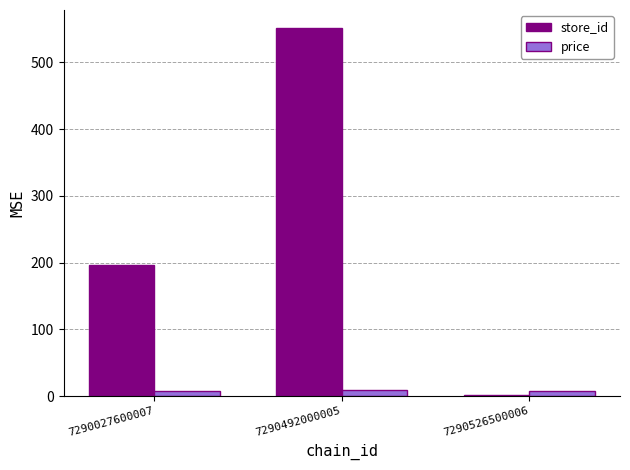

What is the total value across all series at 7290027600007?

204.9